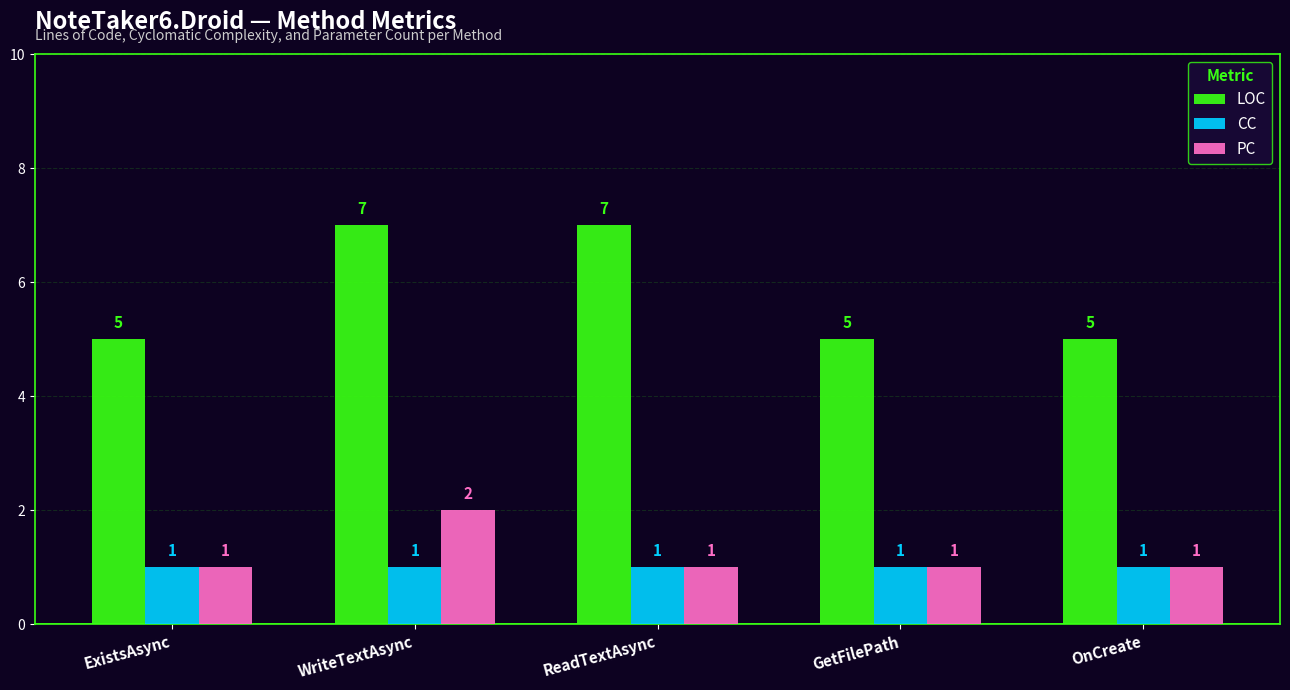

What is the value of the PC bar at the 1st from the left?

1